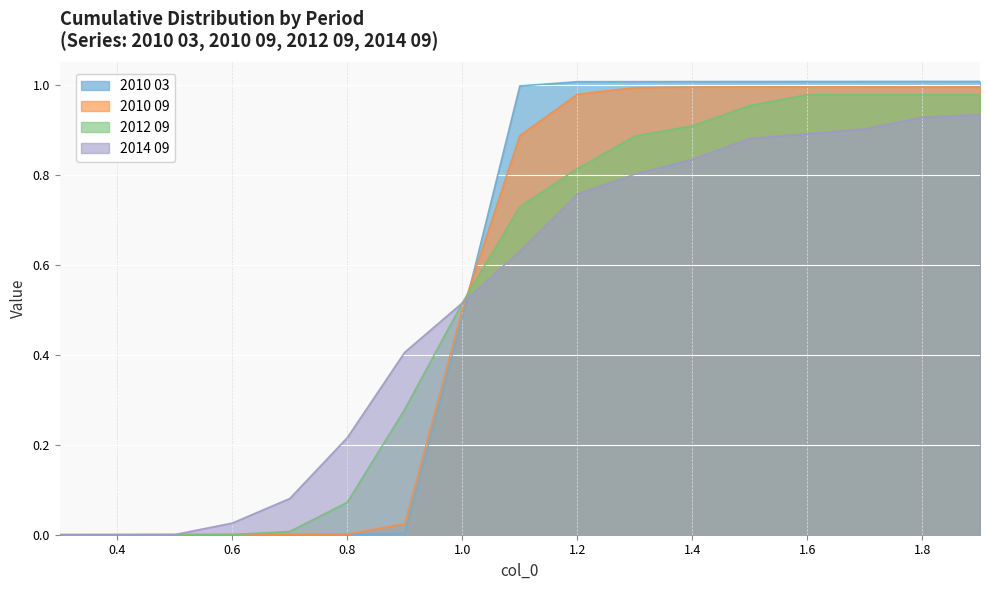

True or false: 2012 09 and 2010 03 intersect in this chart.

True